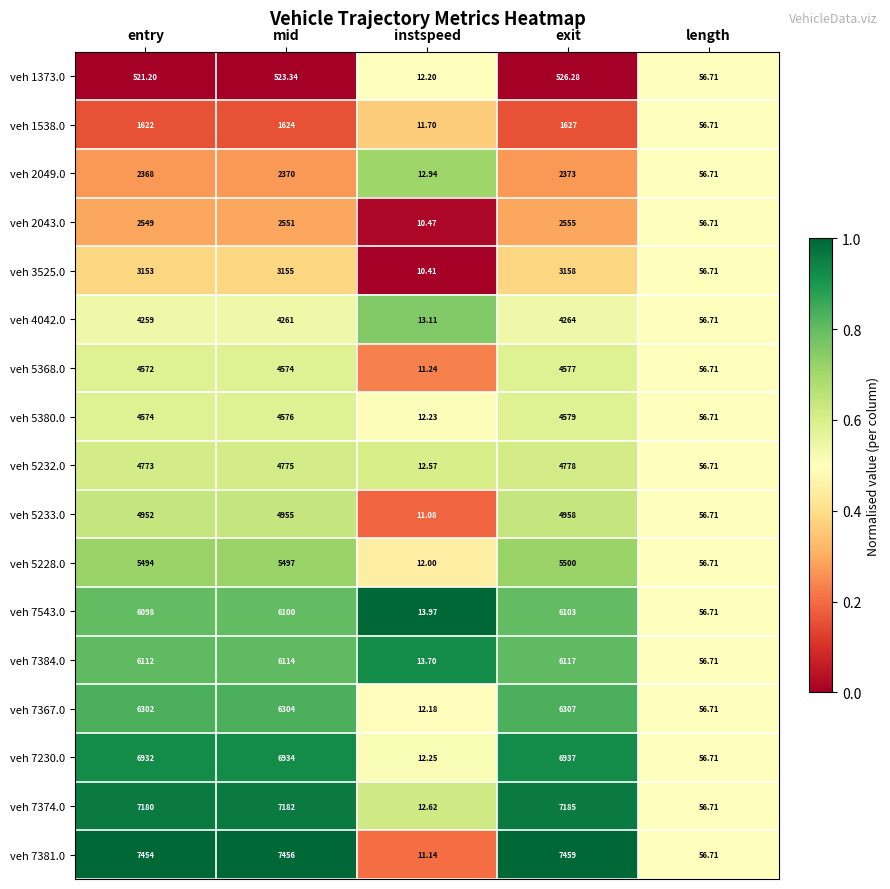

Where is veh 7381.0 nearest to the value 3735?

length